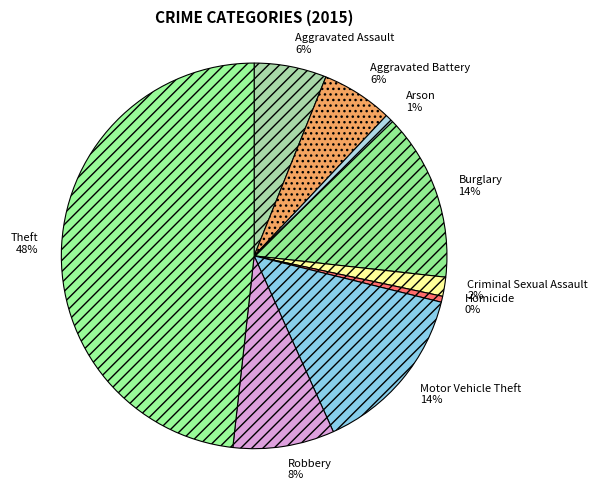

Which slice is the largest?

Theft